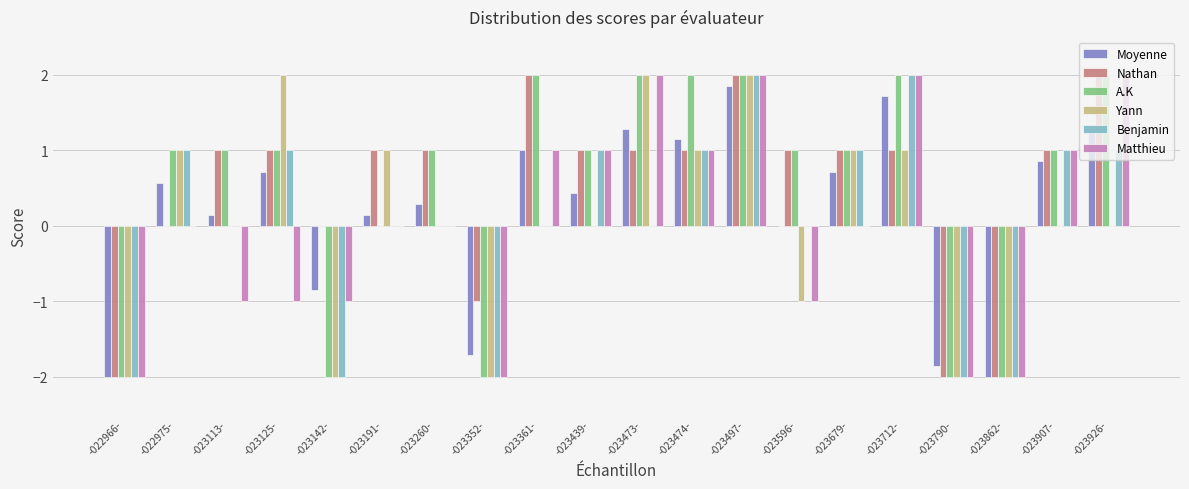

What is the sum of all A.K values?

10.0